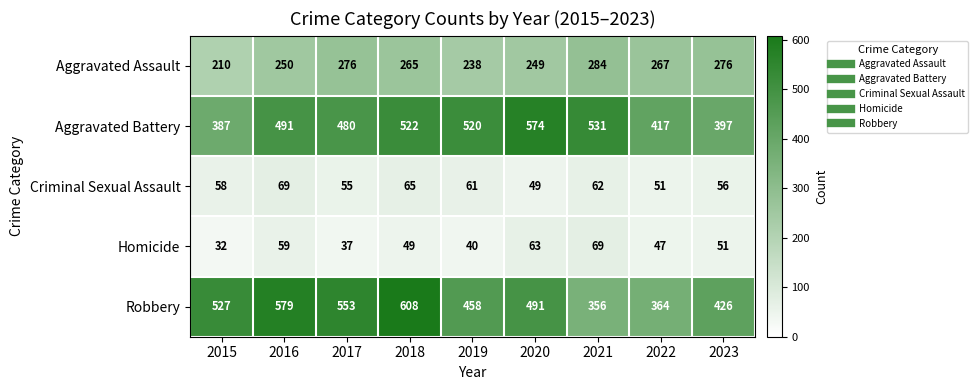

Which series has the largest total across all categories?

Robbery